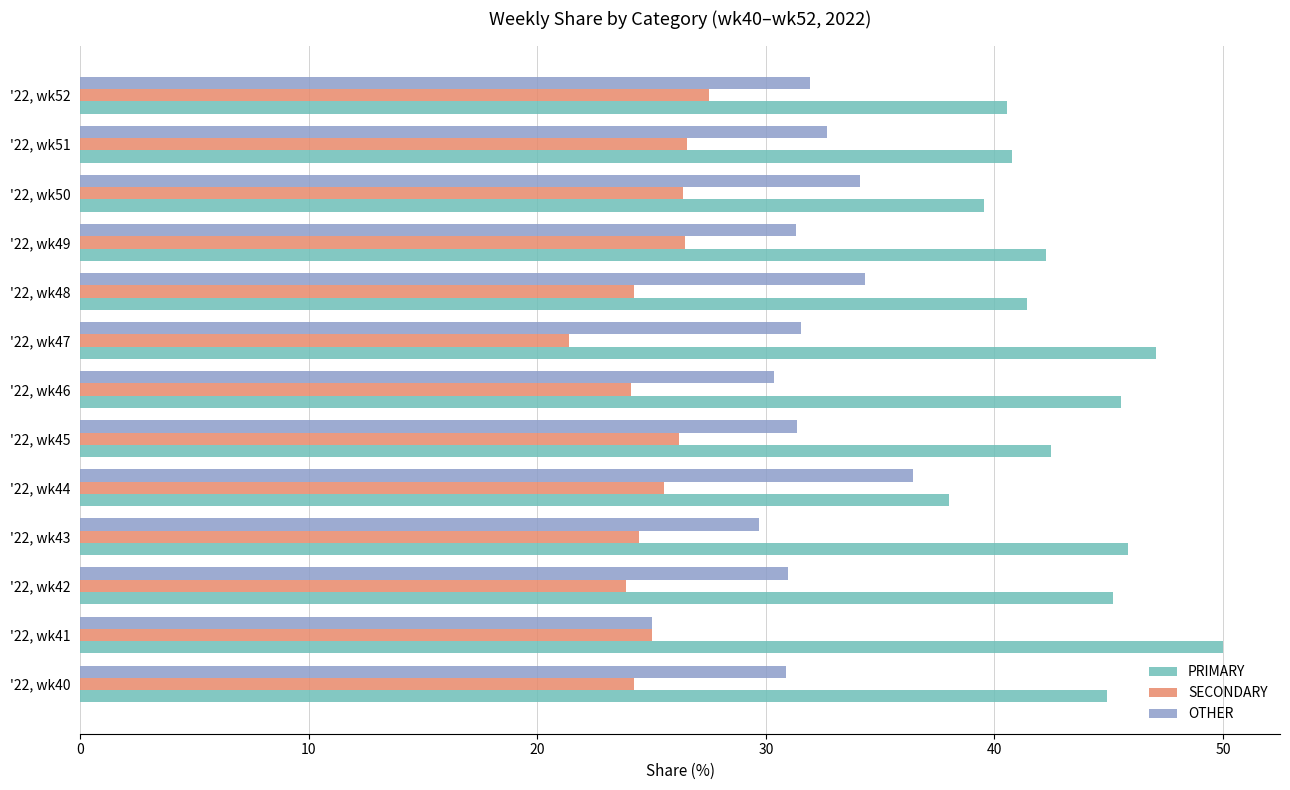

What is the highest value of the OTHER series?

36.4